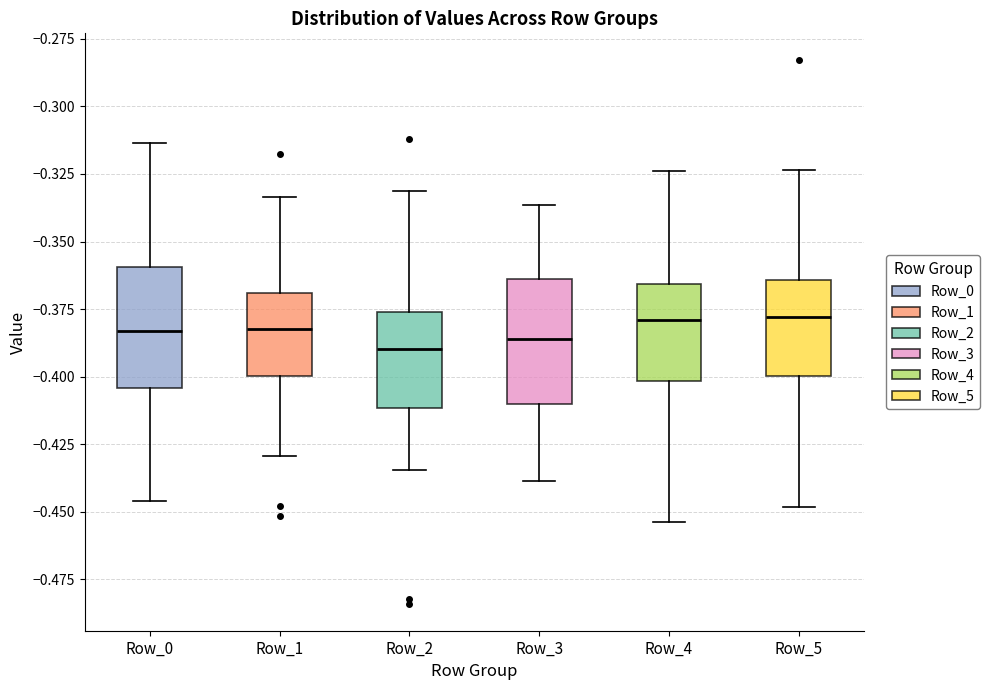

Where does the median line of the box for Row_4 sit on the y-axis? The values are not printed on the chart, so give them approximately, as read against the axis.

-0.380